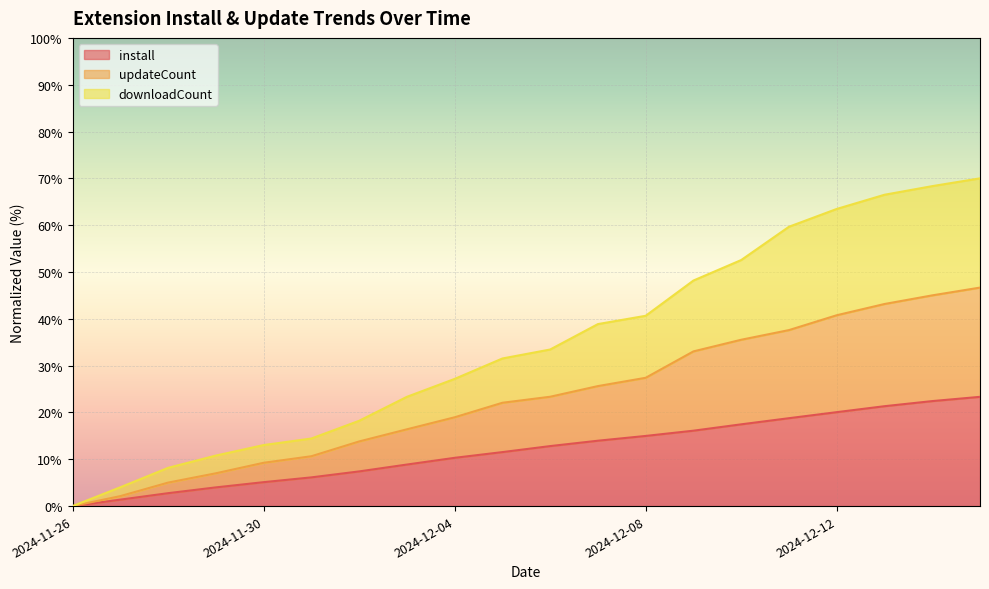

True or false: install and updateCount cross at least once.

False